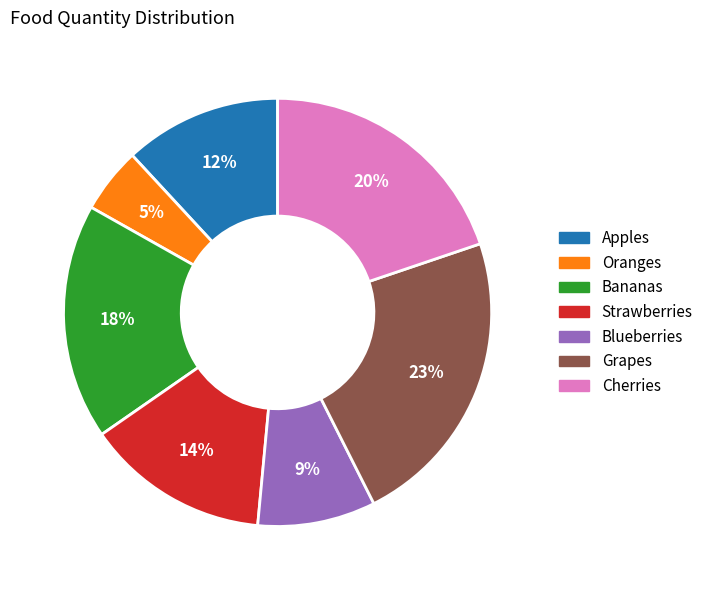

Rank the categories by value from lowest to highest.

Oranges, Blueberries, Apples, Strawberries, Bananas, Cherries, Grapes